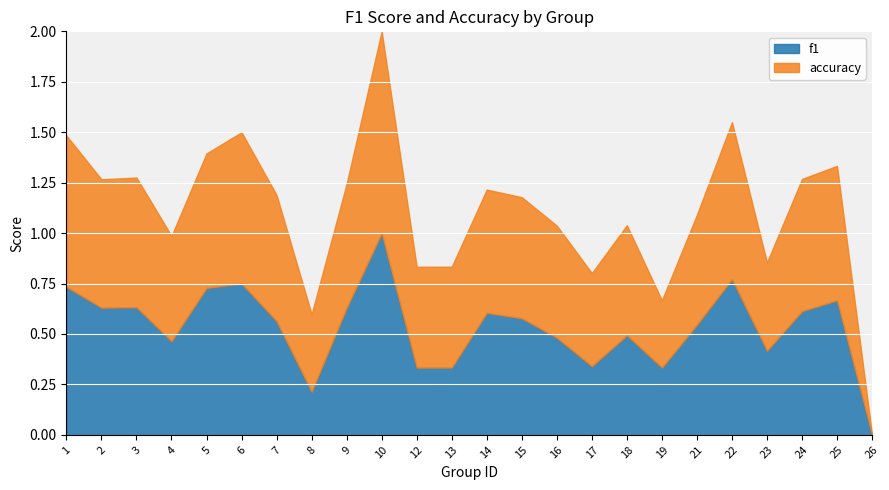

Reading right to left, what are all the values shown in this chart?

f1: 26=0.0	25=0.7	24=0.6	23=0.4	22=0.8	21=0.5	19=0.3	18=0.5	17=0.3	16=0.5	15=0.6	14=0.6	13=0.3	12=0.3	10=1.0	9=0.6	8=0.2	7=0.6	6=0.8	5=0.7	4=0.5	3=0.6	2=0.6	1=0.7
accuracy: 26=0.0	25=0.7	24=0.7	23=0.4	22=0.8	21=0.5	19=0.3	18=0.5	17=0.5	16=0.6	15=0.6	14=0.6	13=0.5	12=0.5	10=1.0	9=0.6	8=0.4	7=0.6	6=0.8	5=0.7	4=0.5	3=0.6	2=0.6	1=0.8